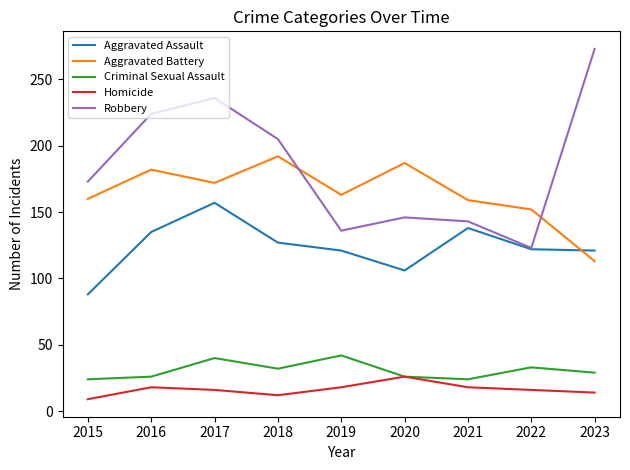

Which label corresponds to the largest value in the chart?

2023